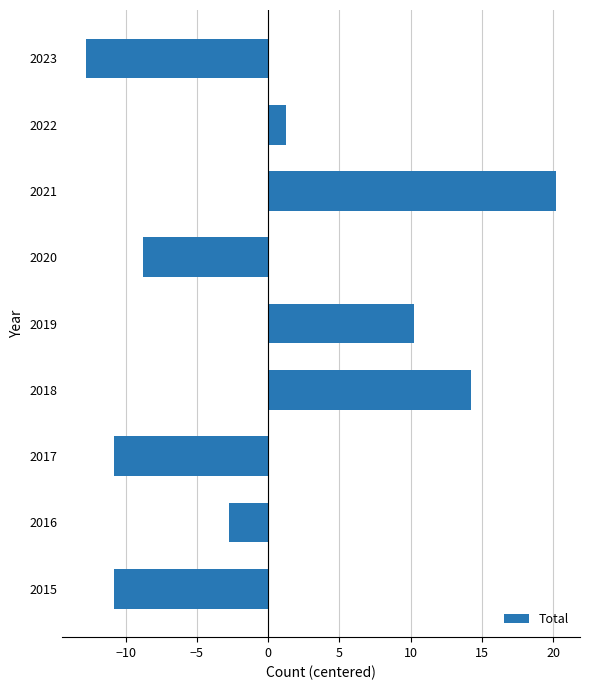

What is the difference between the values at 2017 and 2023?

2.0